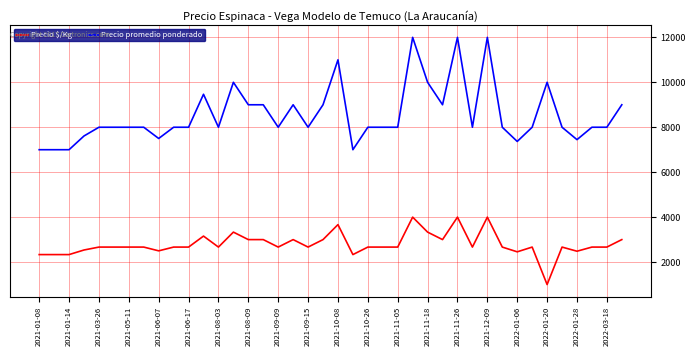

Is this an area chart (filled region under the line)?

No